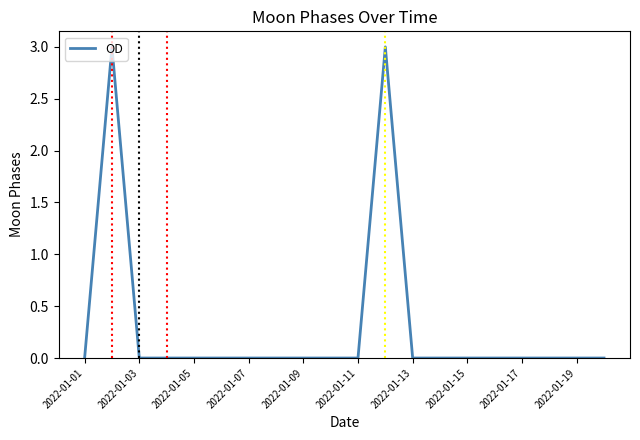

What is the difference between the maximum and minimum values?

3